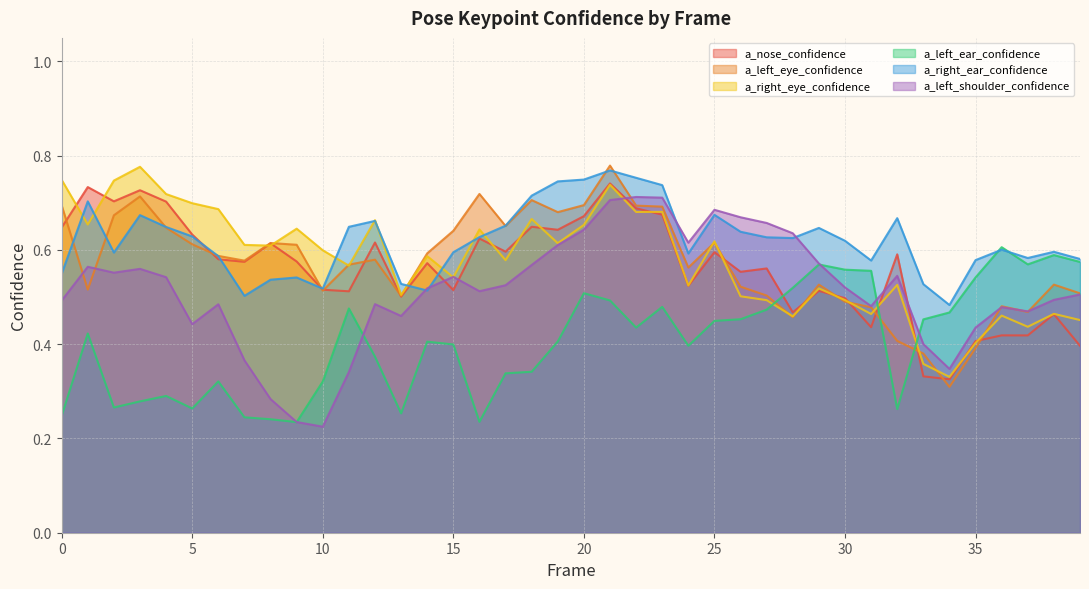

Is the value of a_left_shoulder_confidence at 29 greater than the value of a_left_ear_confidence at 32?

Yes